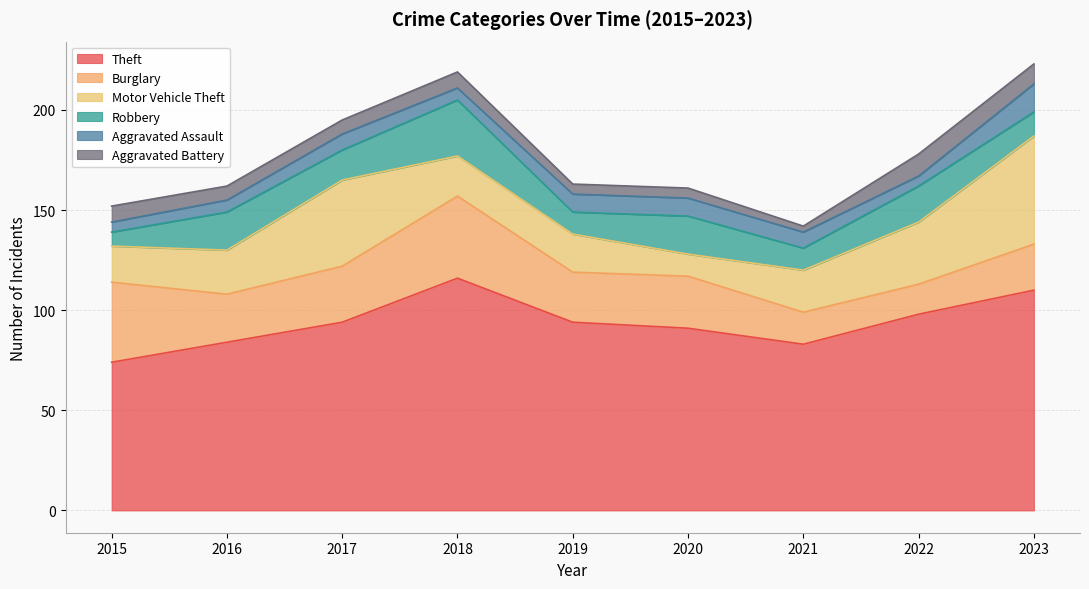

At which category does Aggravated Assault reach its first local peak?

2017